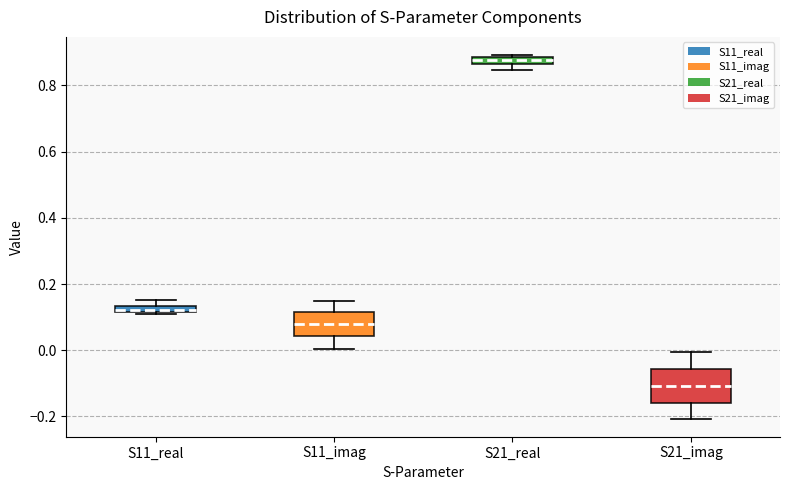

Comparing the boxes themselves (not the whiskers), which one is the tallest?

S21_imag